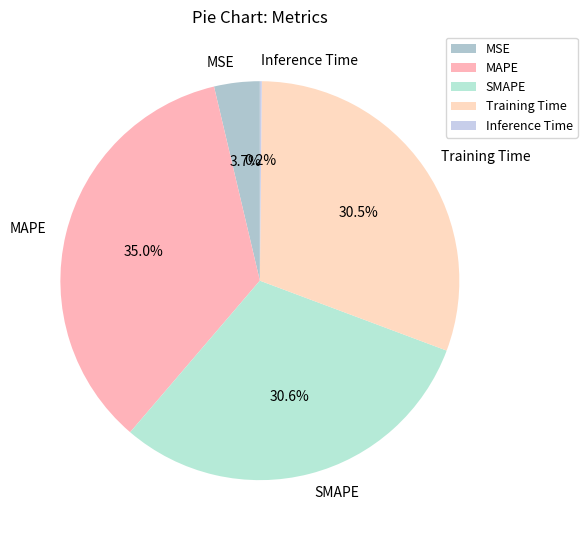

How much of the chart is everything except Training Time?

69.5%